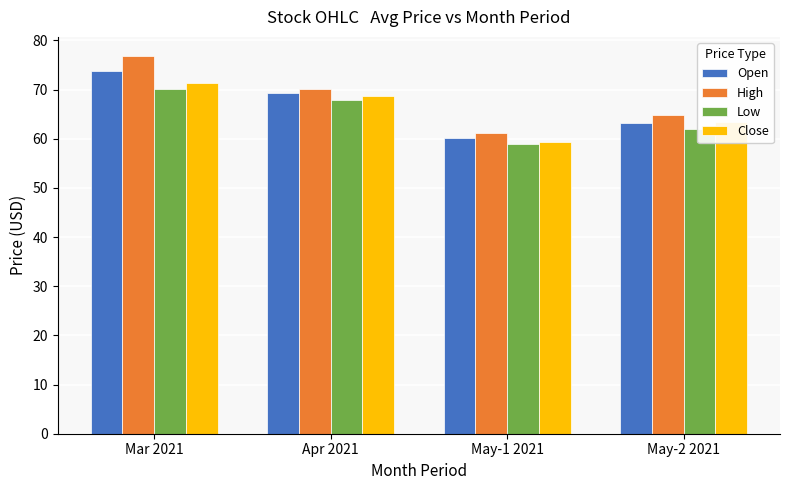

The Low series shows 36.4 at Mar 2021. True or false?

False